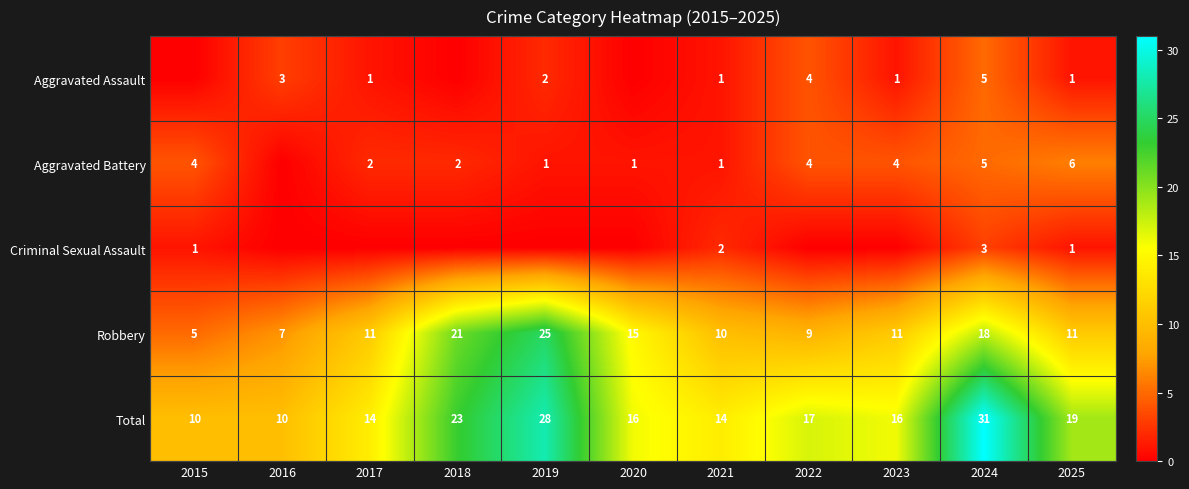

Where does the Robbery series first go above 11?

2018